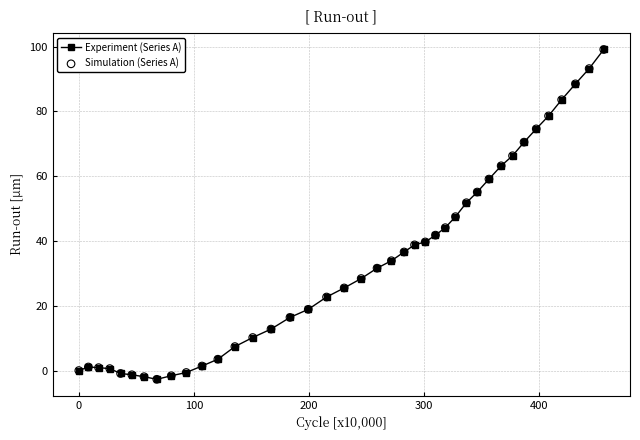

What is the value of the 29th point from the left?

51.8